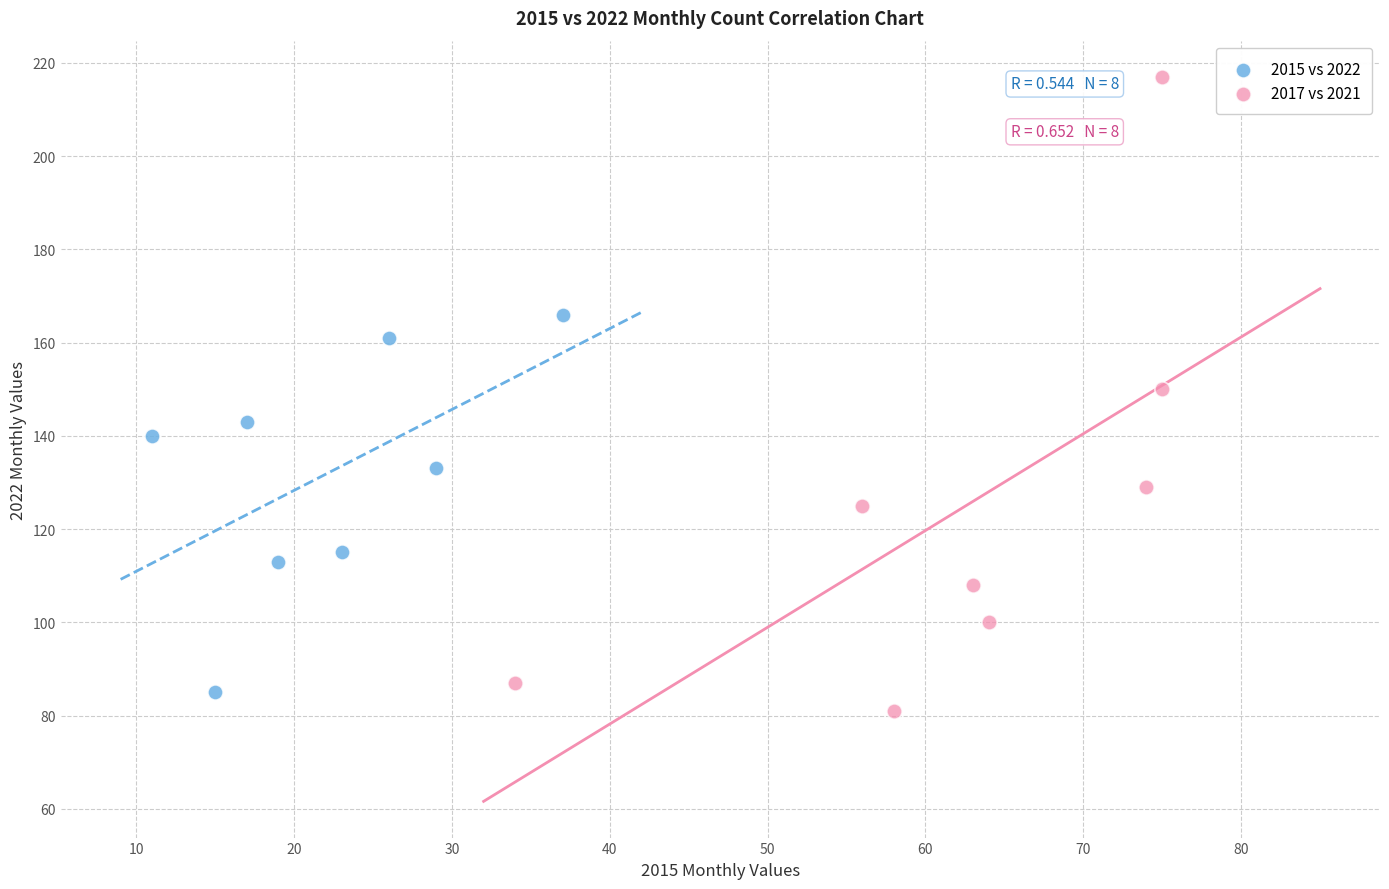

Which series contains the highest Y value?

2017 vs 2021